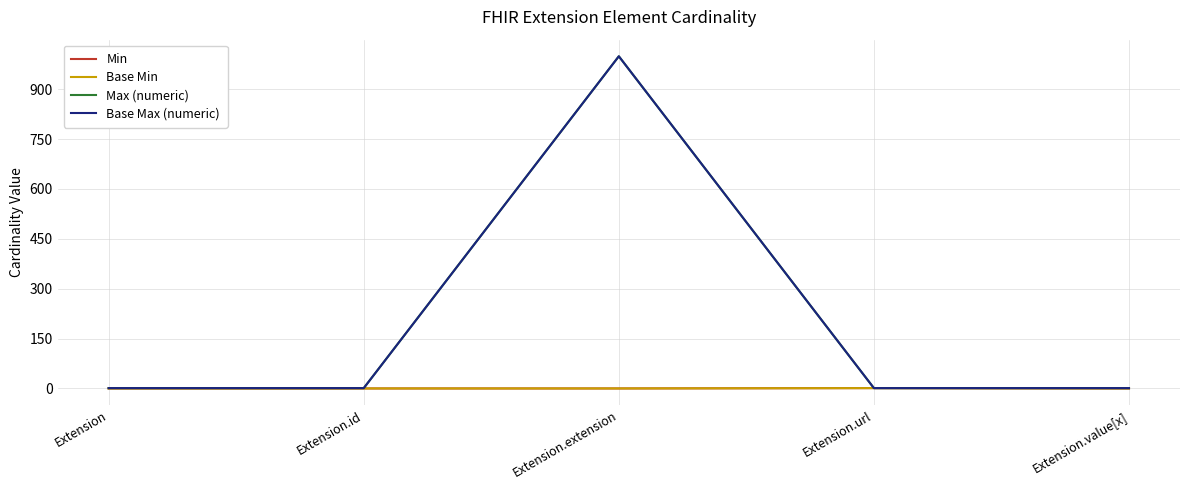

What is the value of the Base Max (numeric) point at the 5th from the left?

1